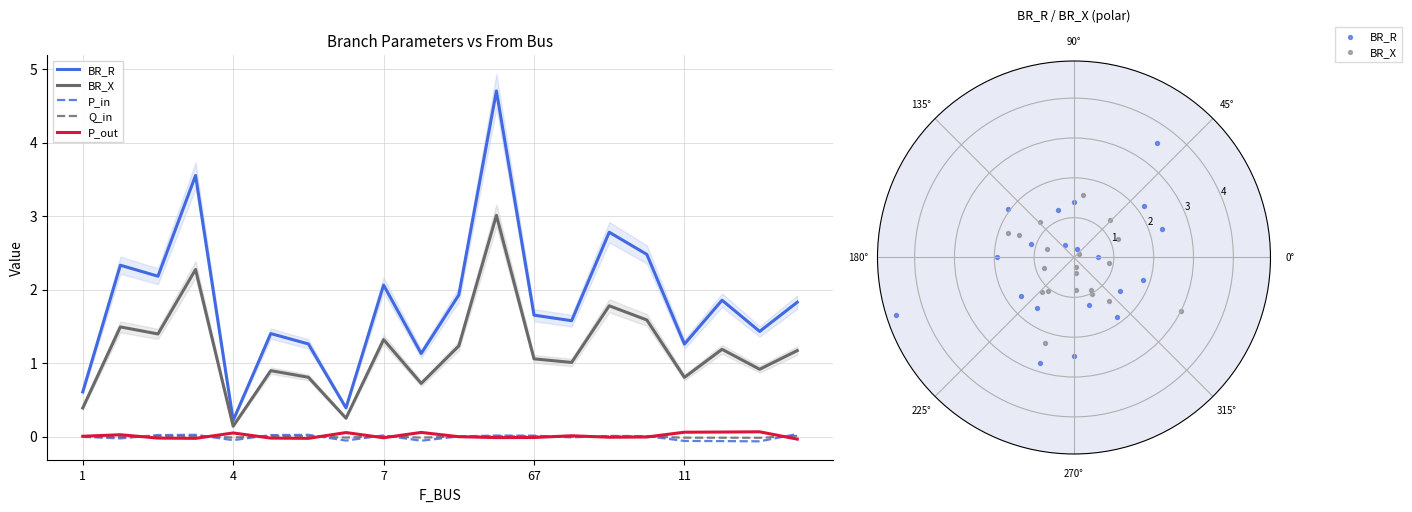

Which series reaches the maximum Y coordinate?

BR_R